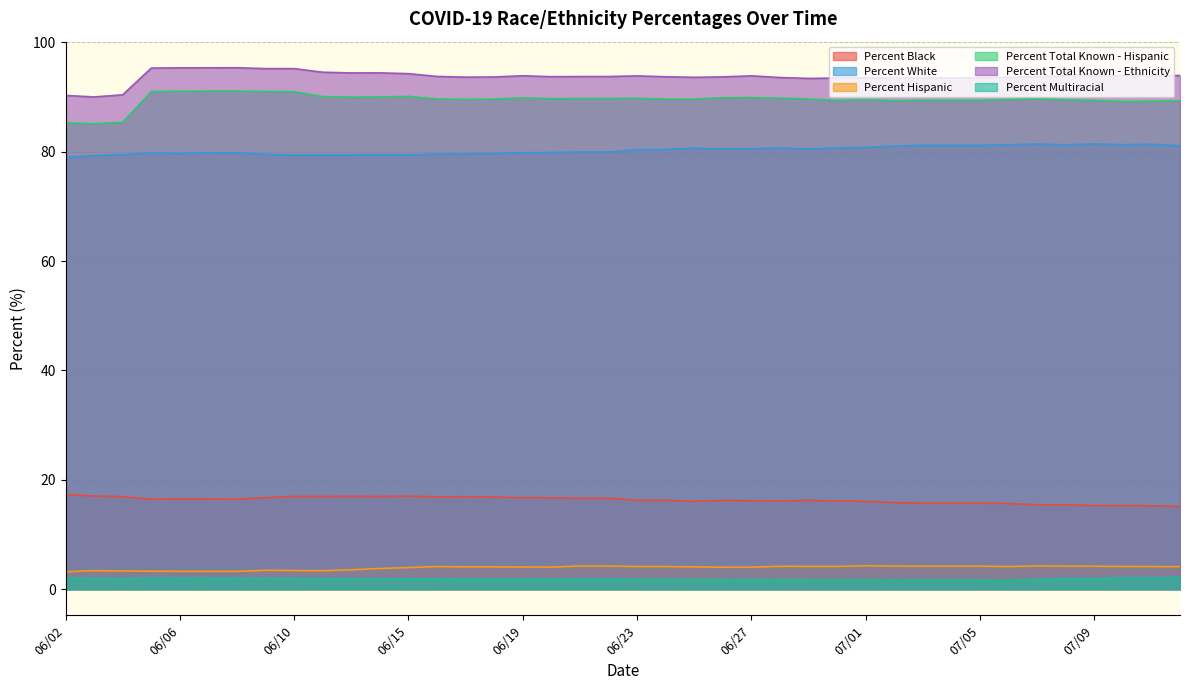

What are all the series names shown in the legend?

Percent Black, Percent White, Percent Hispanic, Percent Total Known - Hispanic, Percent Total Known - Ethnicity, Percent Multiracial